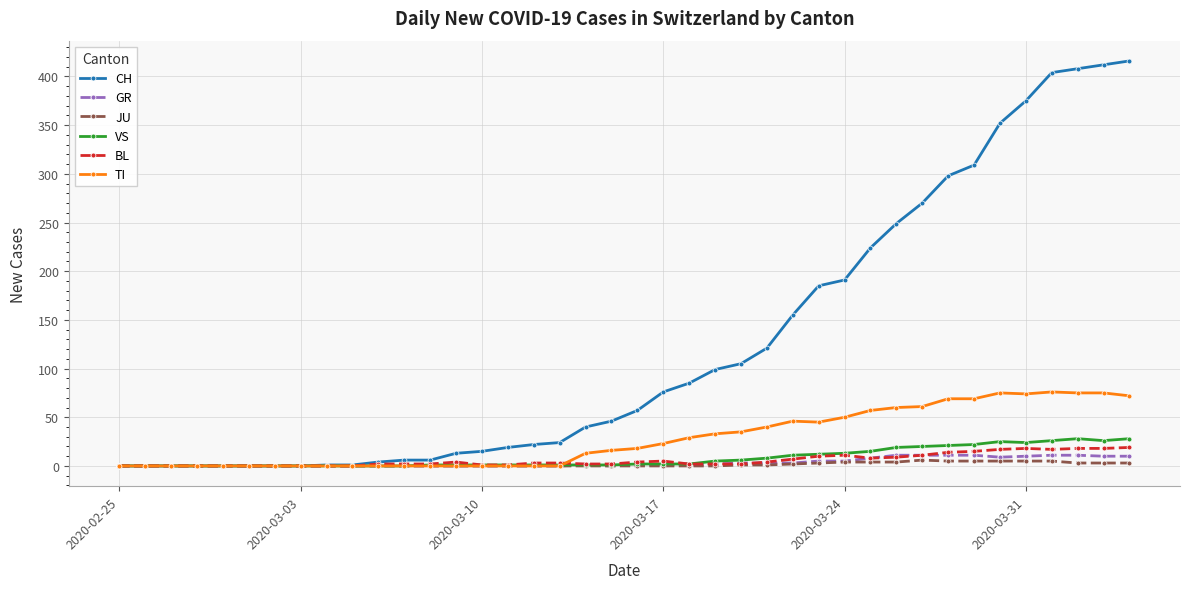

Which series ends up on top after the final intersection of BL and TI?

TI